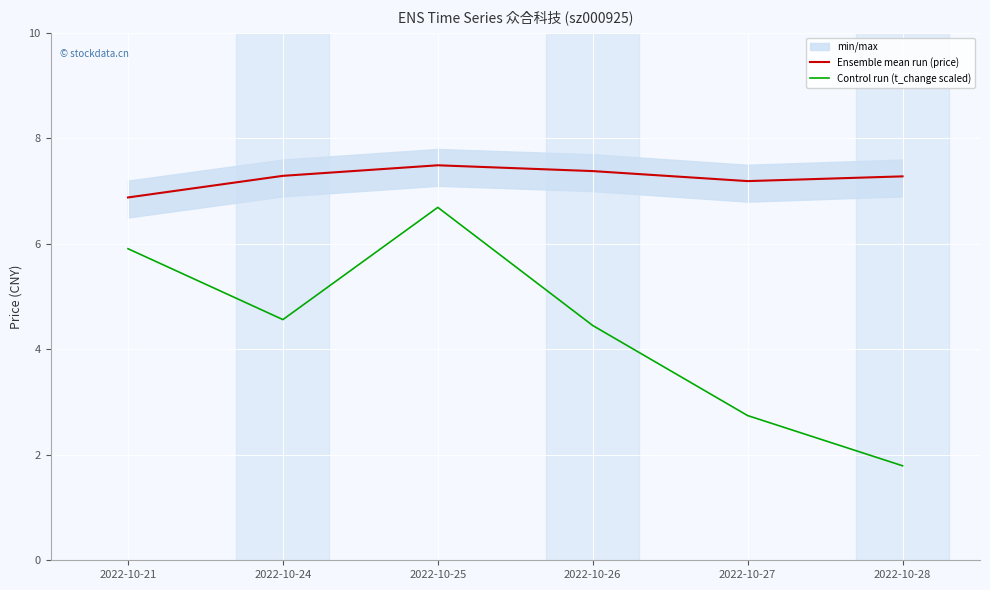

Reading left to right, transcribe all the data shown in this chart.

Ensemble mean run (price): 6.9	7.3	7.5	7.4	7.2	7.3
Control run (t_change scaled): 5.9	4.6	6.7	4.5	2.7	1.8